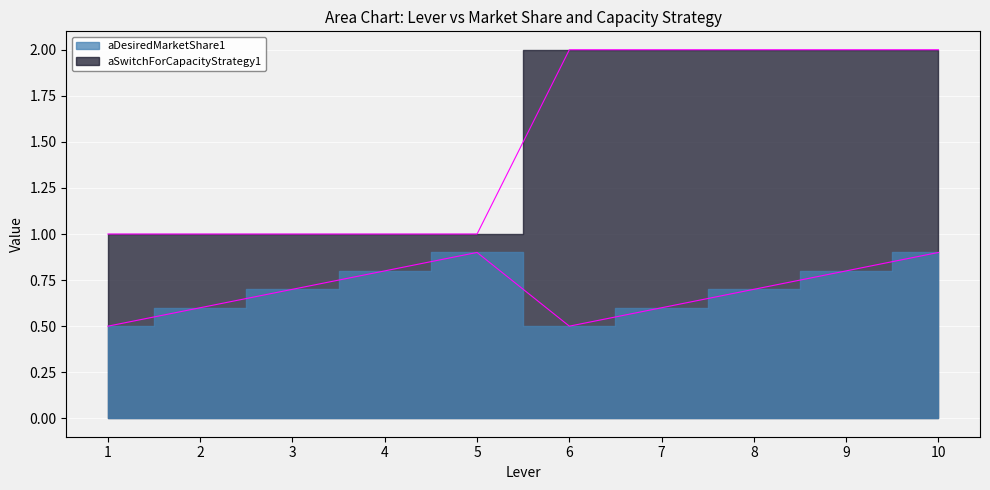

What are all the series names shown in the legend?

aDesiredMarketShare1, aSwitchForCapacityStrategy1